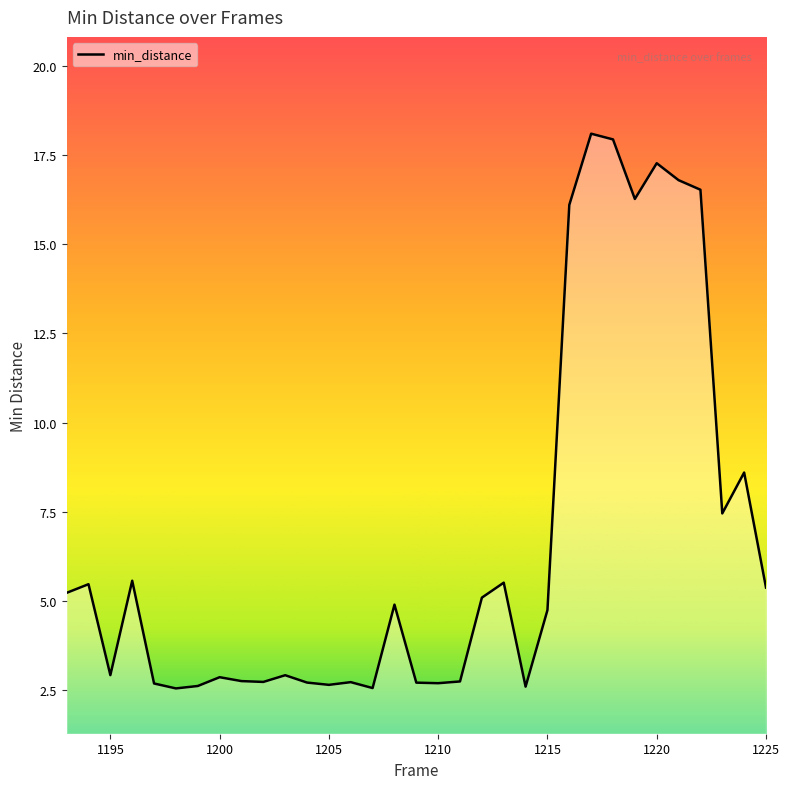

What is the sum of all values?

220.3